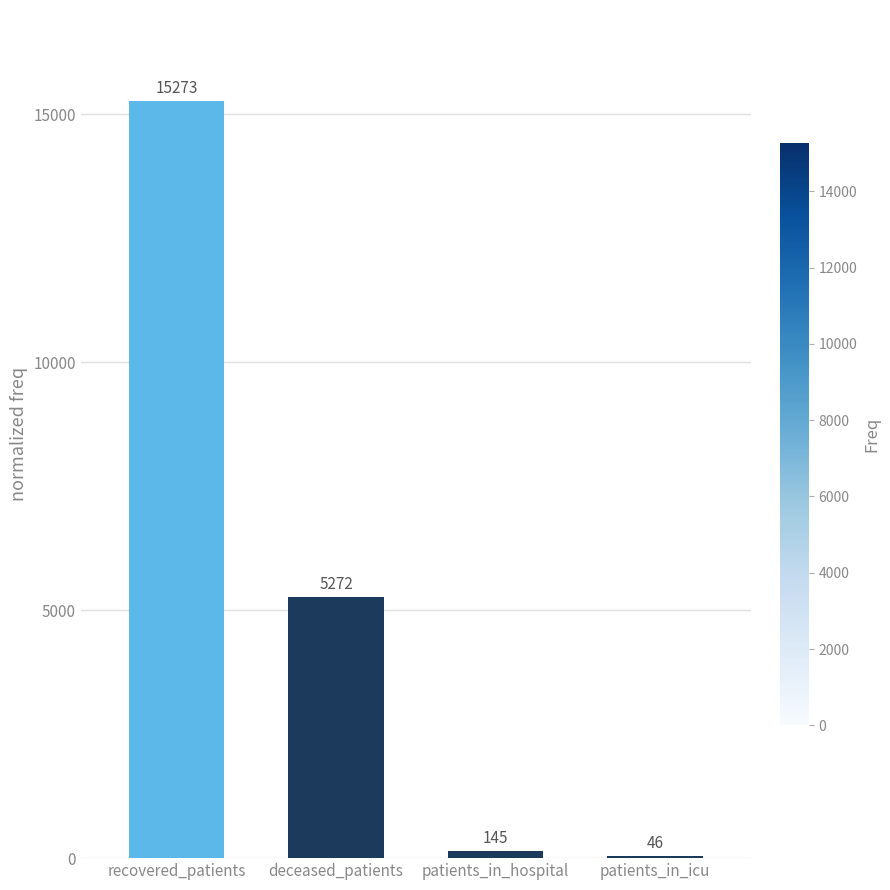

Which category has the highest value across all series?

recovered_patients